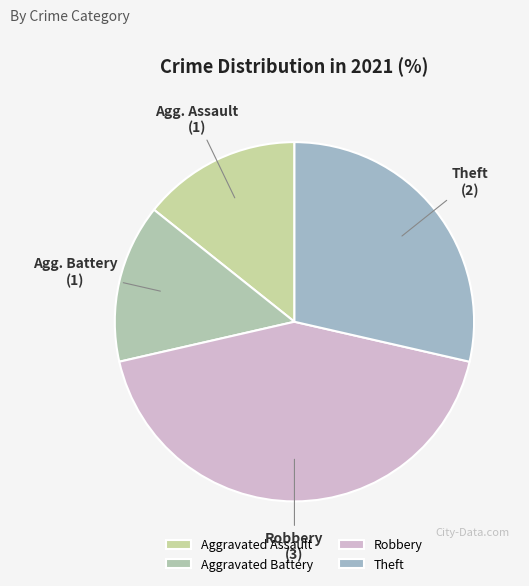

Count the number of slices in the pie.

4